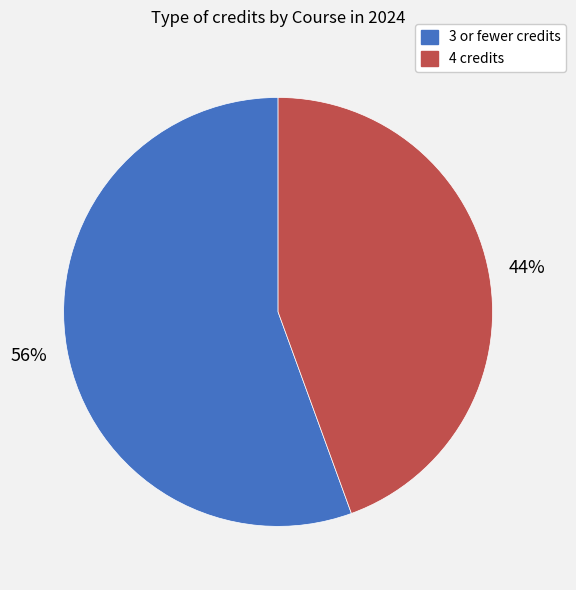

To the nearest percent, what is the average slice percentage?

50%